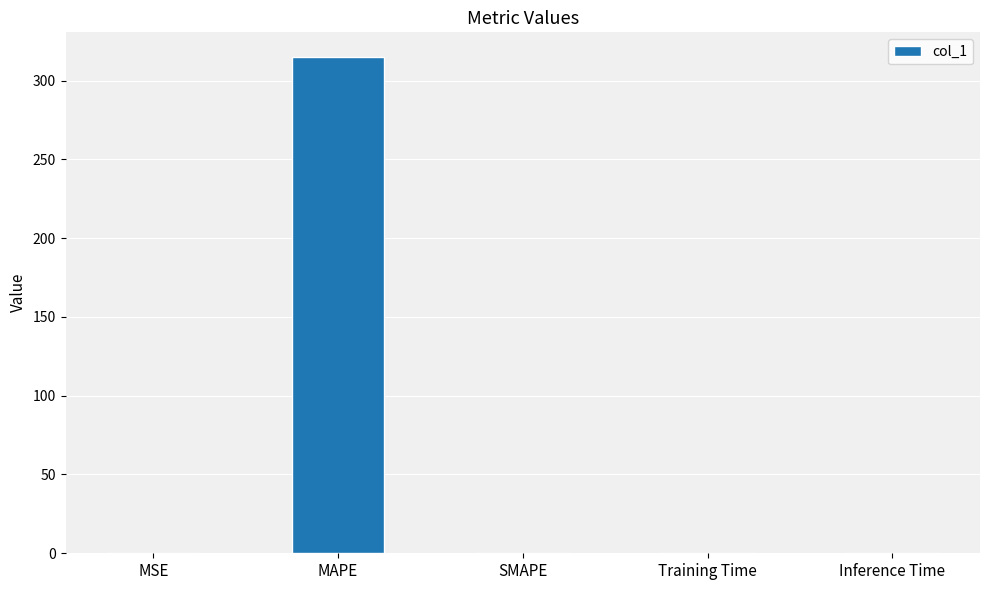

What is the greatest value displayed?

314.8